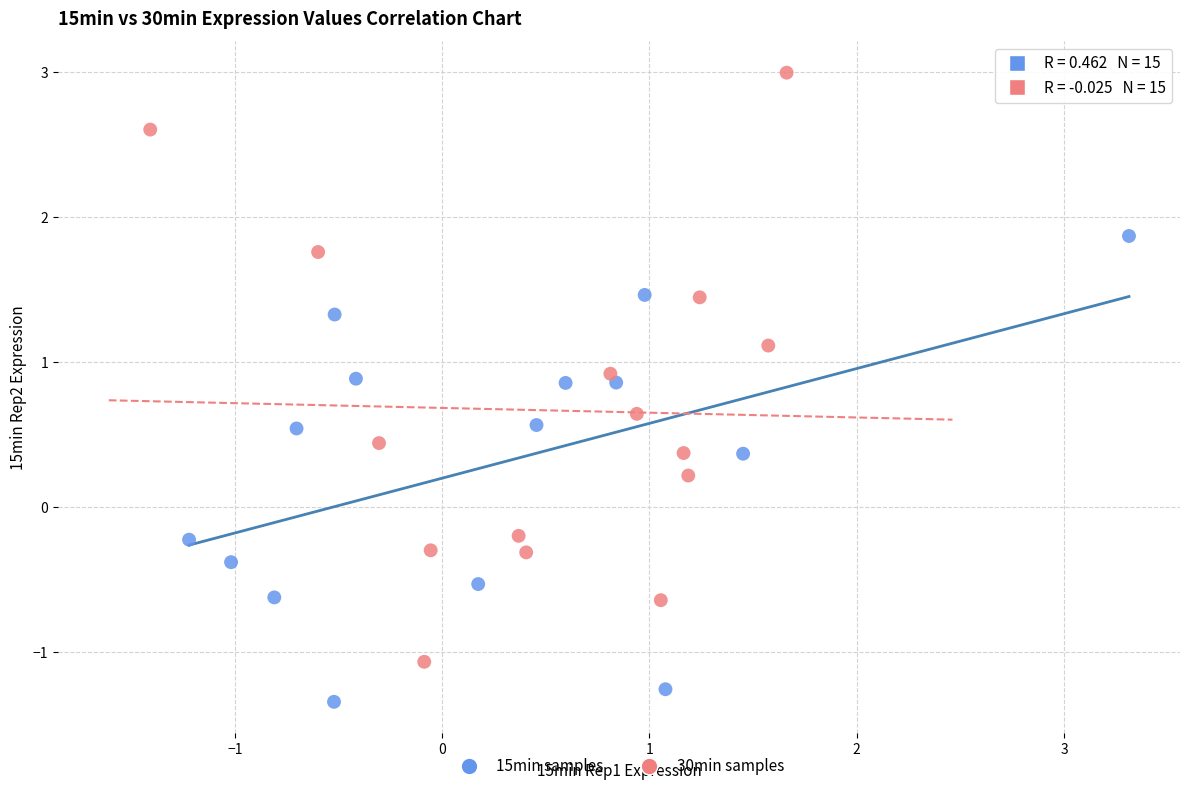

Which series contains the highest Y value?

30min samples